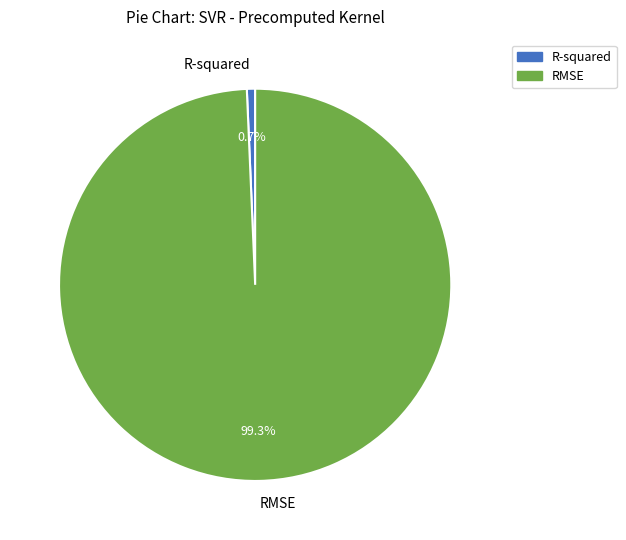

To the nearest percent, what percentage of the pie is RMSE?

99%